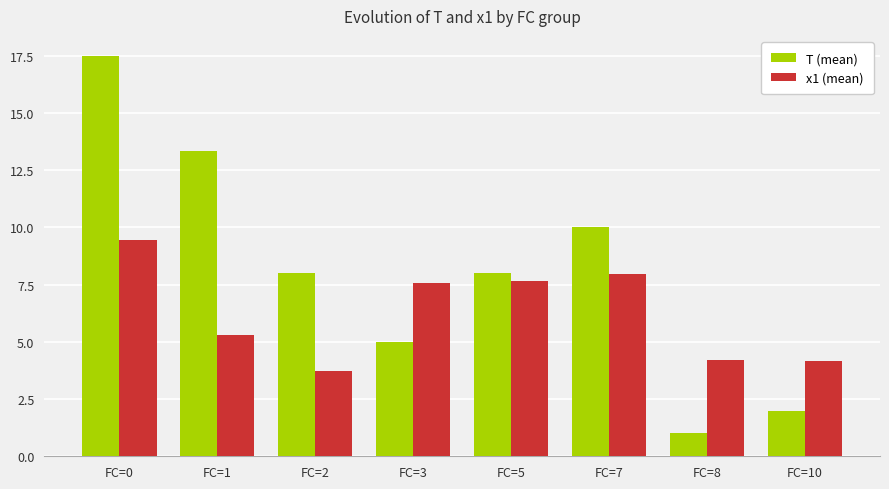

Which label corresponds to the largest value in the chart?

FC=0